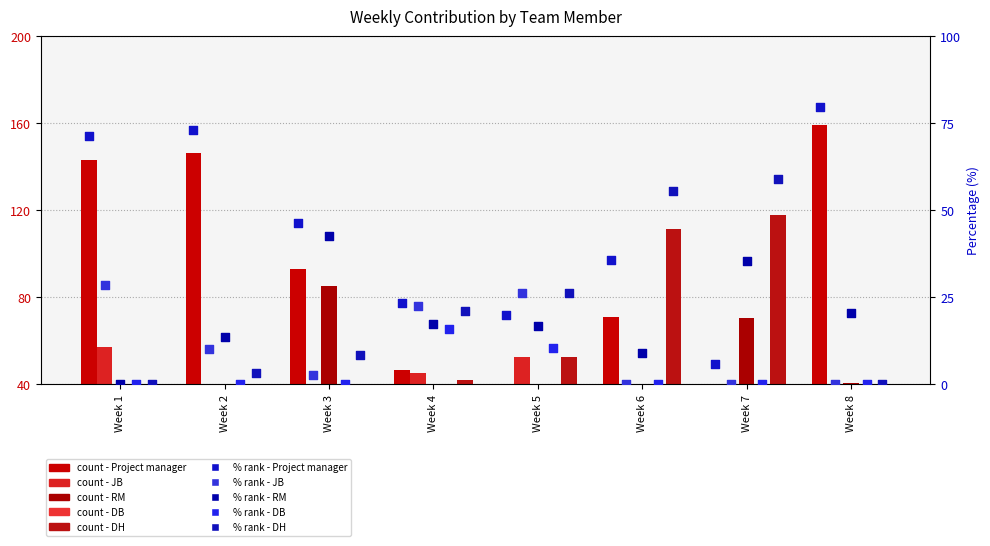

Which series has the largest total across all categories?

Project manager